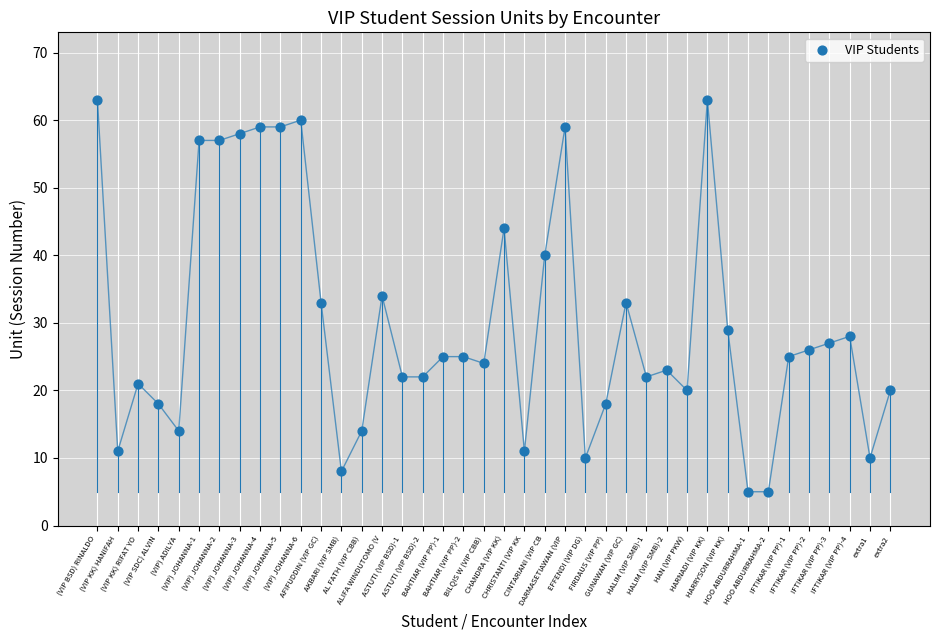

What is the range of X values (max minus min)?

39